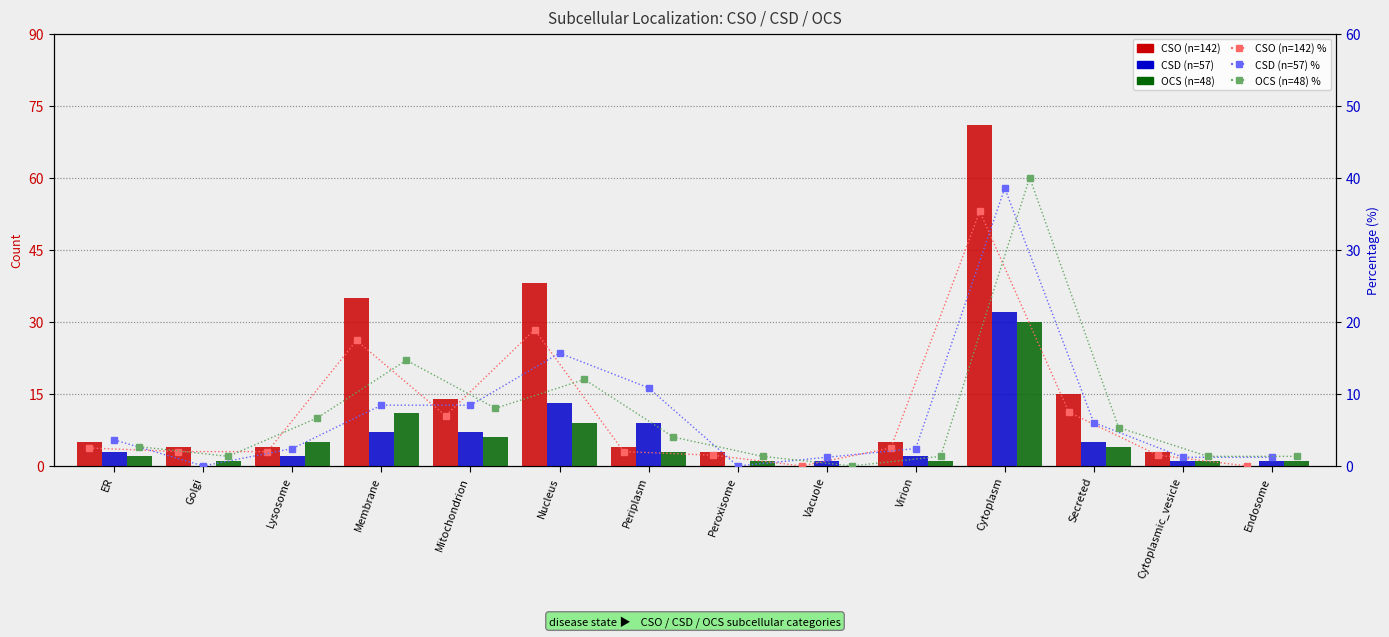

What are all the series names shown in the legend?

CSO (n=142), CSD (n=57), OCS (n=48), CSO (n=142) %, CSD (n=57) %, OCS (n=48) %